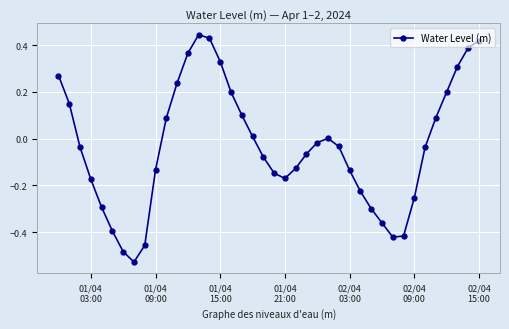

What is the difference between the maximum and minimum values?

1.0